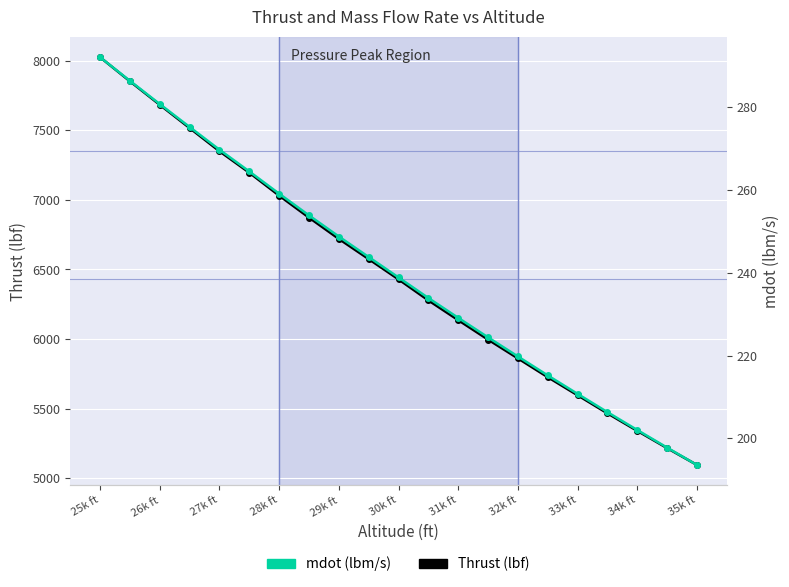

Which series has the widest spread of values?

Thrust